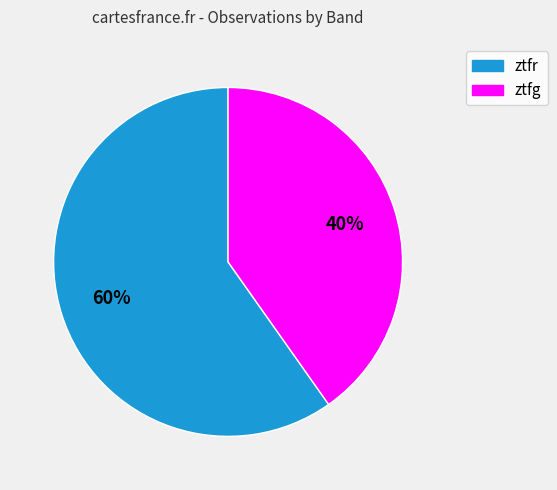

How many segments does this pie chart have?

2